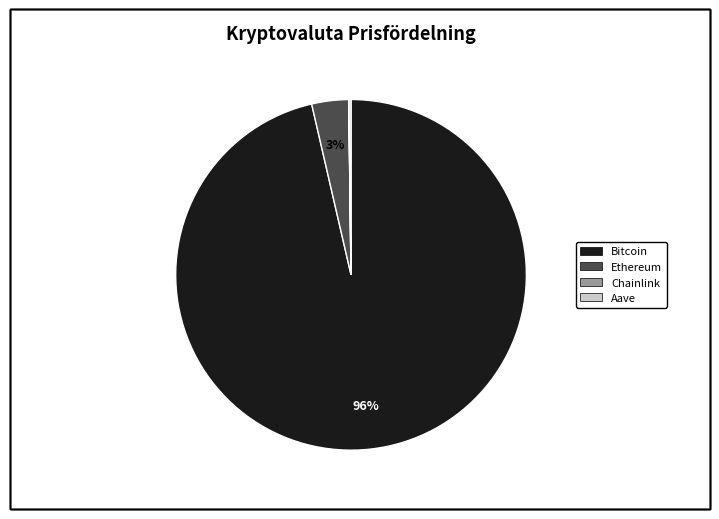

To the nearest percent, what is the average slice percentage?

25%